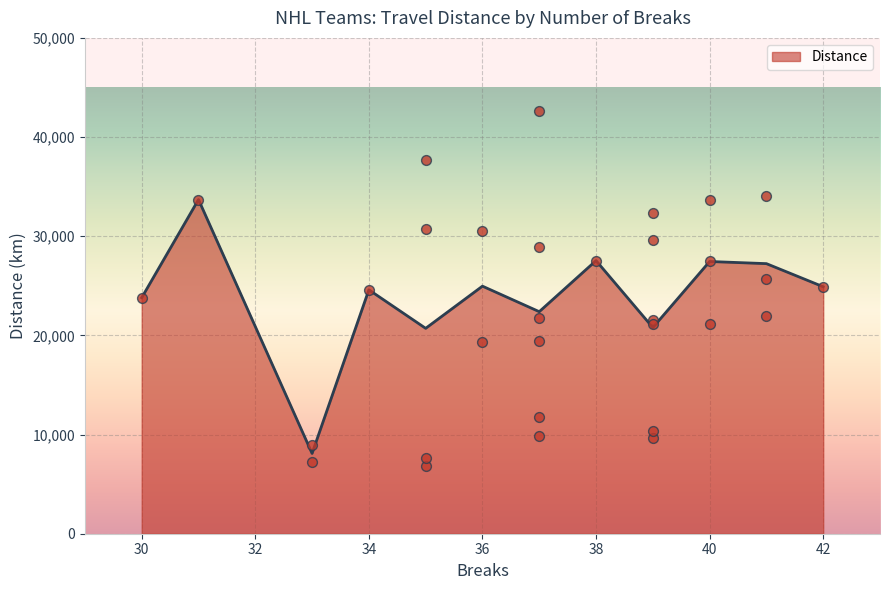

What is the highest value of the Distance series?

33695.6